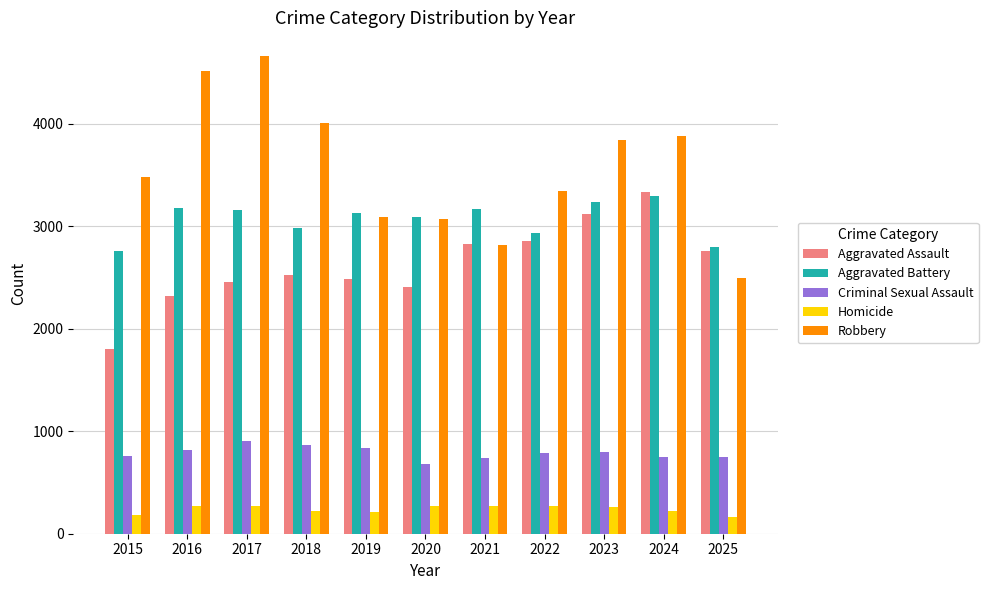

At how many categories does at least one series exceed 1510?

11